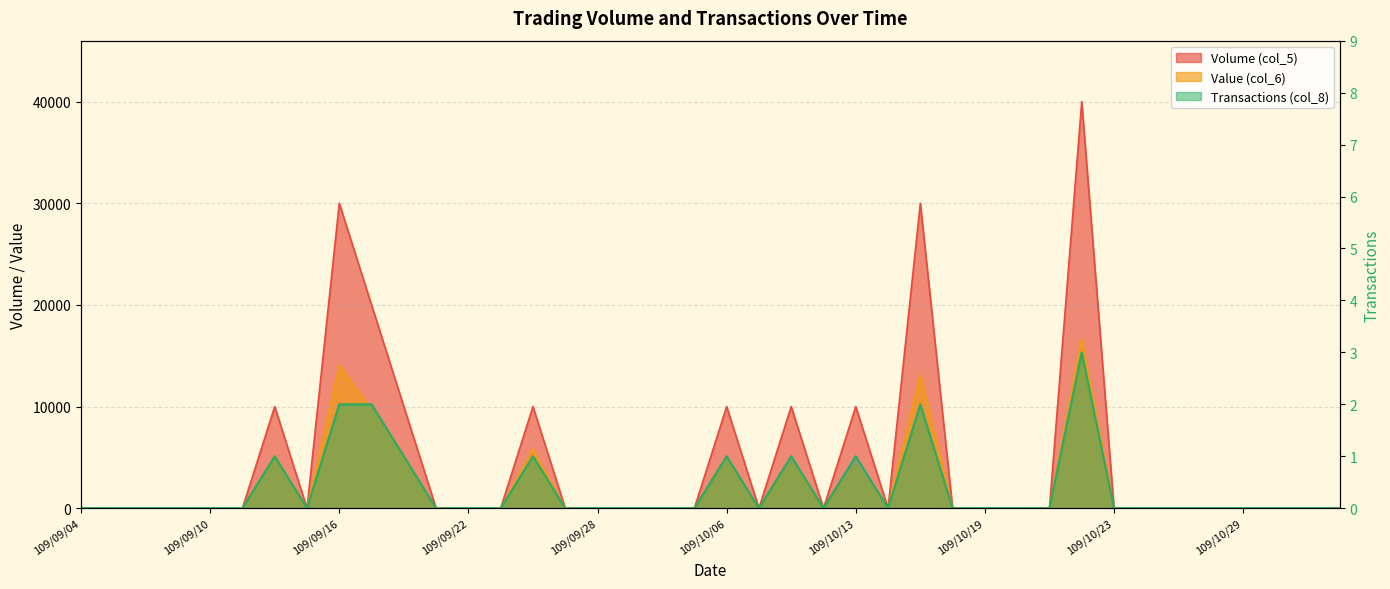

List the labels in order of Value (col_6) value, smallest first.

109/09/04, 109/09/07, 109/09/08, 109/09/09, 109/09/10, 109/09/11, 109/09/15, 109/09/21, 109/09/22, 109/09/23, 109/09/25, 109/09/28, 109/09/29, 109/09/30, 109/10/05, 109/10/07, 109/10/12, 109/10/14, 109/10/16, 109/10/19, 109/10/20, 109/10/21, 109/10/23, 109/10/26, 109/10/27, 109/10/28, 109/10/29, 109/10/30, 109/11/02, 109/11/03, 109/10/13, 109/10/08, 109/09/18, 109/10/06, 109/09/14, 109/09/24, 109/09/17, 109/10/15, 109/09/16, 109/10/22